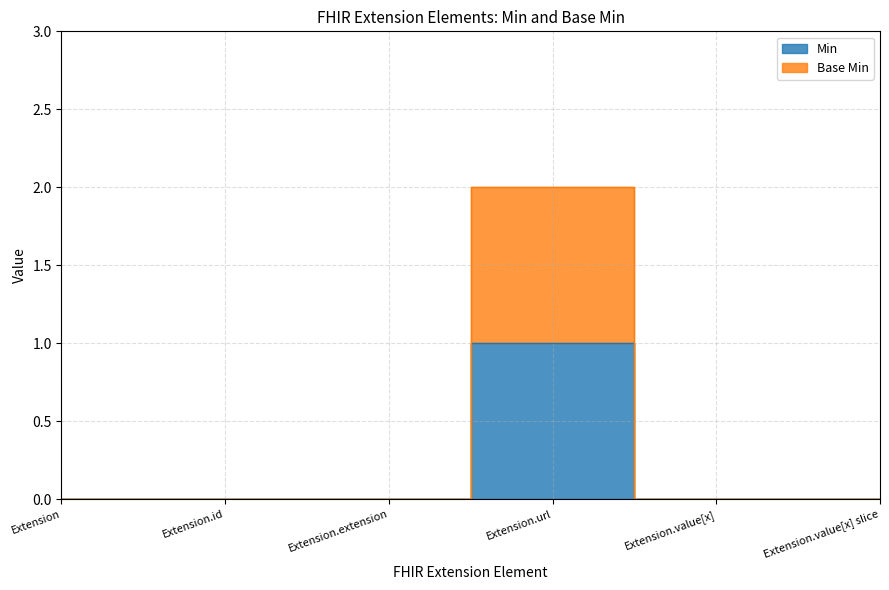

What is the sum of the Extension.url values at Extension.id and Extension.url?

1